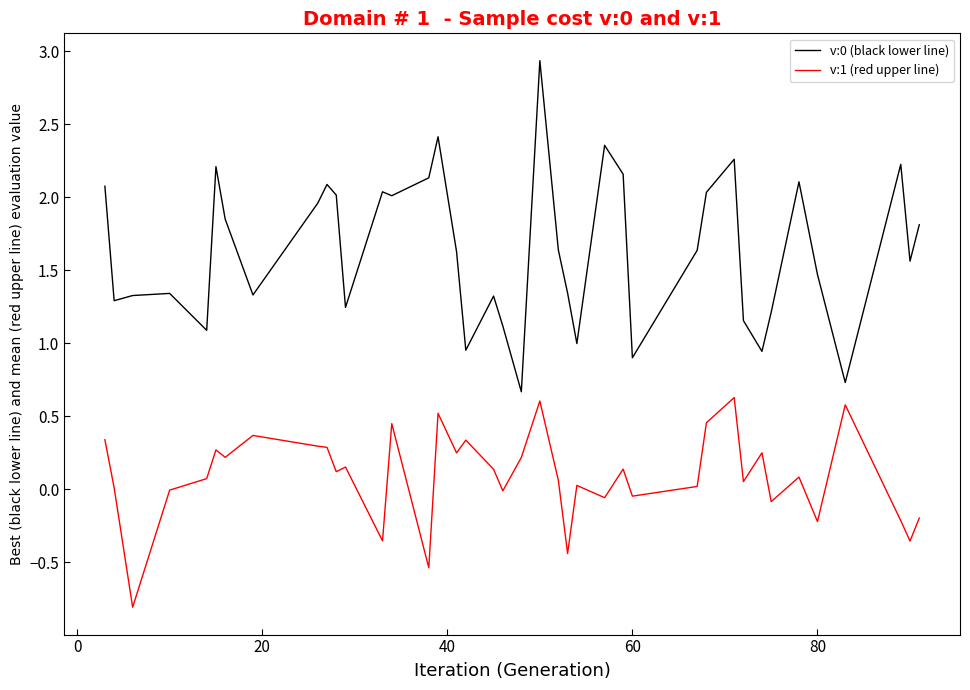

Is this an area chart (filled region under the line)?

No